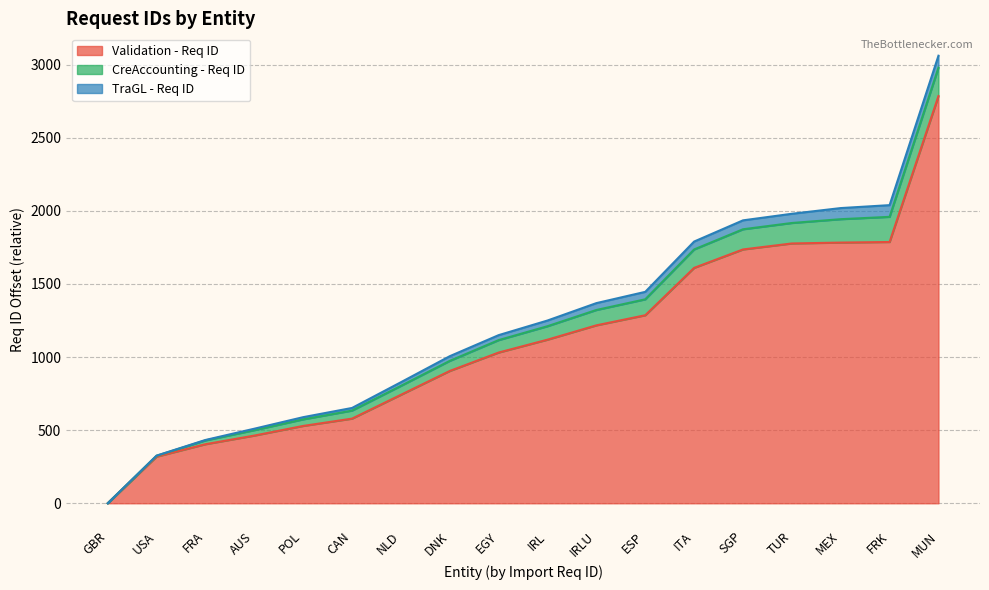

True or false: Validation - Req ID has a value of 522 at SGP.

False